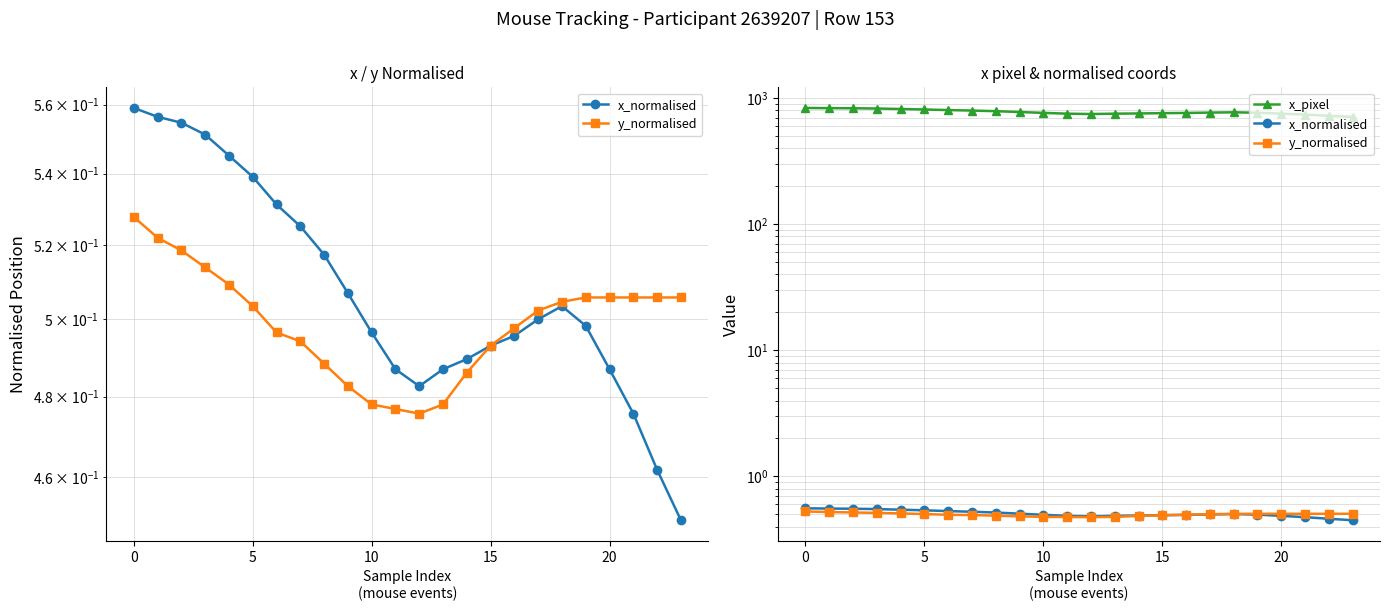

Reading left to right, transcribe all the data shown in this chart.

x_normalised: 0.6	0.6	0.6	0.6	0.5	0.5	0.5	0.5	0.5	0.5	0.5	0.5	0.5	0.5	0.5	0.5	0.5	0.5	0.5	0.5	0.5	0.5	0.5	0.4
y_normalised: 0.5	0.5	0.5	0.5	0.5	0.5	0.5	0.5	0.5	0.5	0.5	0.5	0.5	0.5	0.5	0.5	0.5	0.5	0.5	0.5	0.5	0.5	0.5	0.5
x_pixel: 836.0	833.0	831.0	827.0	820.0	813.0	804.0	797.0	788.0	776.0	764.0	753.0	748.0	753.0	756.0	760.0	763.0	768.0	772.0	766.0	753.0	740.0	724.0	710.0